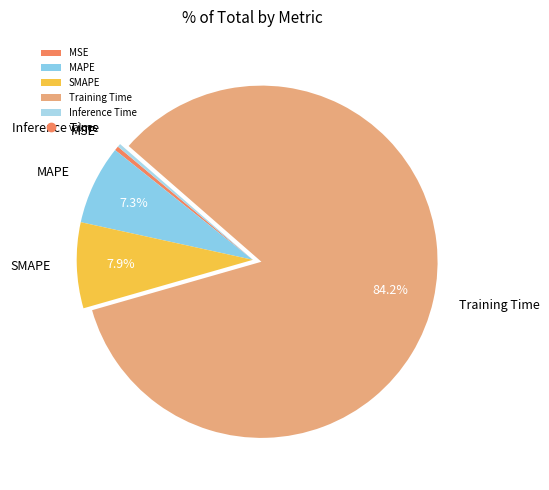

To the nearest percent, what percentage of the pie is MAPE?

7%